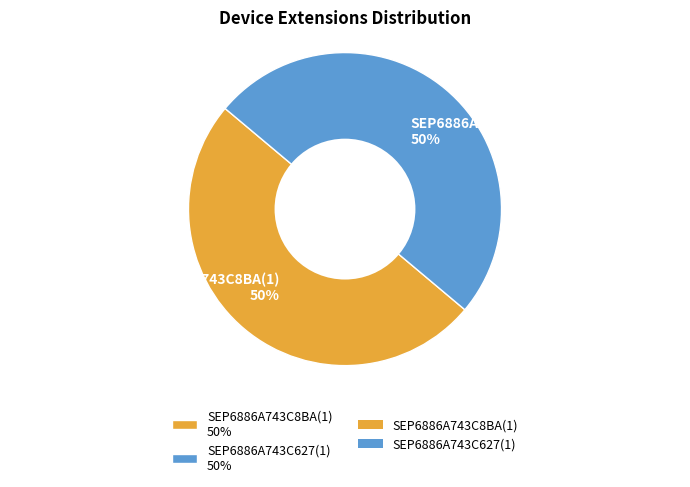

To the nearest percent, what portion does SEP6886A743C627(1) represent?

50%